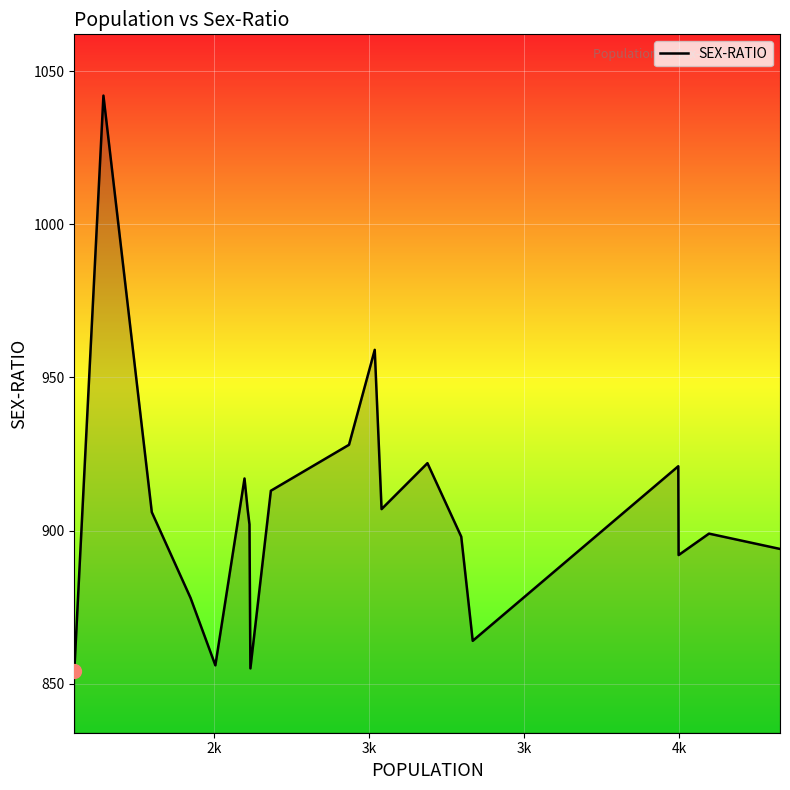

What is the maximum value shown in the chart?

1042